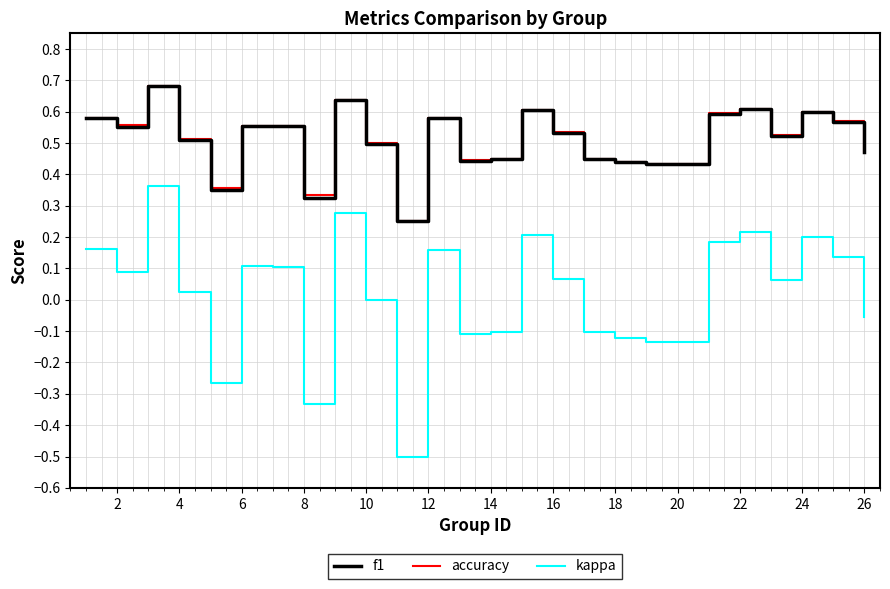

Is this an area chart (filled region under the line)?

No